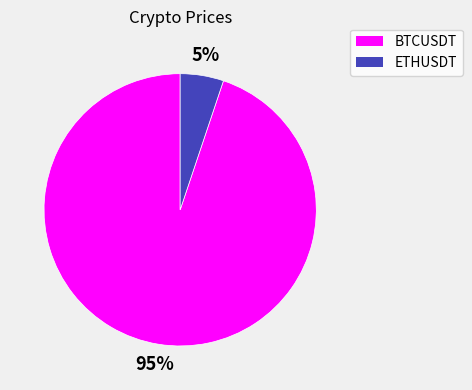

To the nearest percent, what is the difference between the largest and smallest slice percentages?

90%